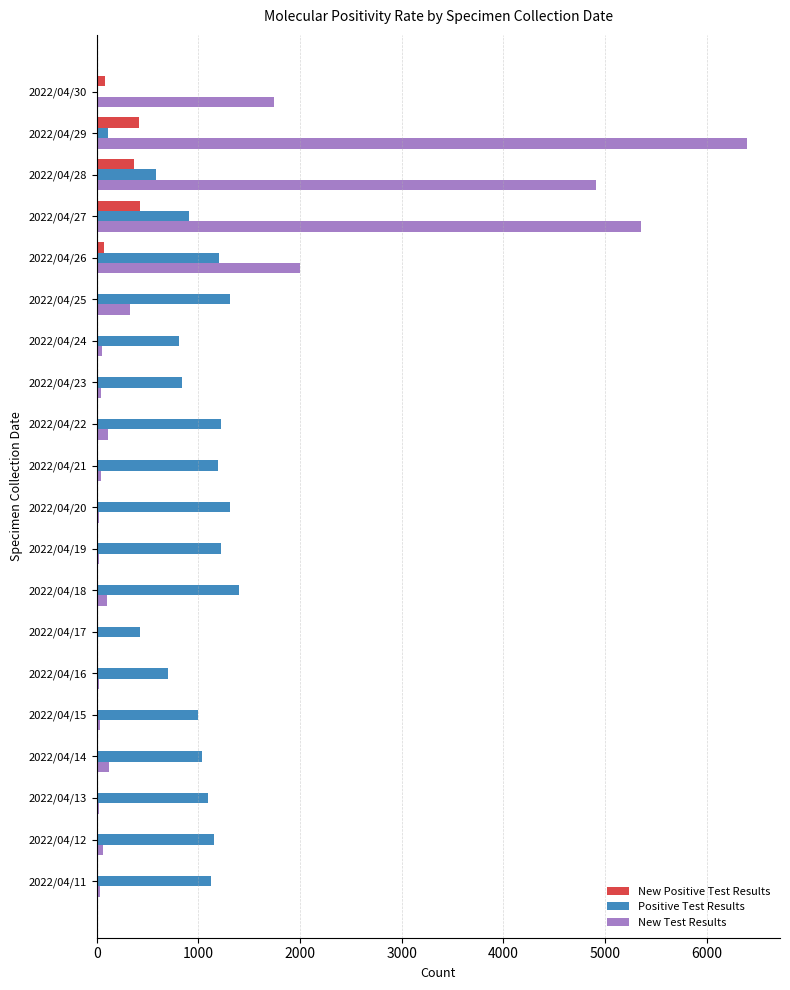

Is the value of Positive Test Results at 2022/04/30 greater than the value of New Test Results at 2022/04/27?

No